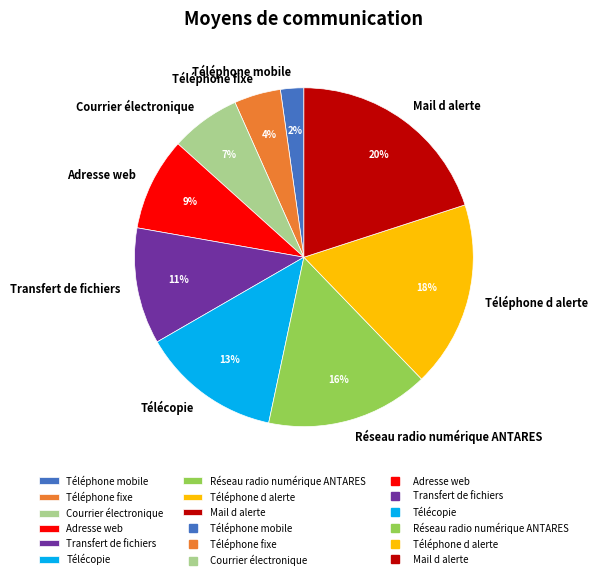

Rank the categories by value from lowest to highest.

Téléphone mobile, Téléphone fixe, Courrier électronique, Adresse web, Transfert de fichiers, Télécopie, Réseau radio numérique ANTARES, Téléphone d alerte, Mail d alerte